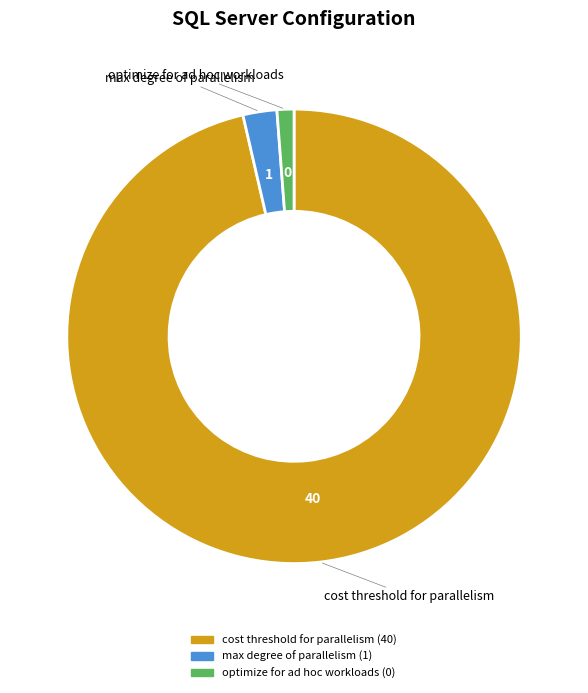

Is the sum of cost threshold for parallelism and max degree of parallelism greater than half?

Yes